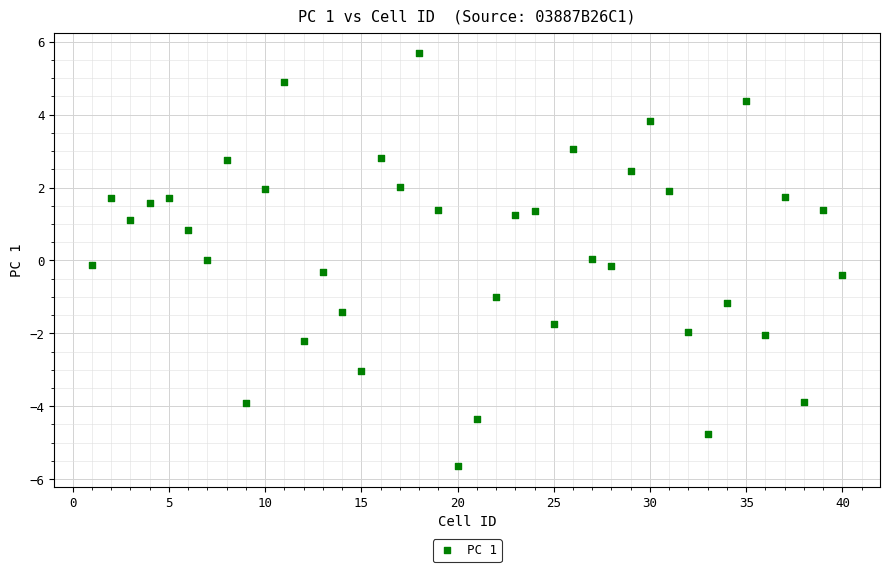

What is the range of Y values (max minus min)?

11.3